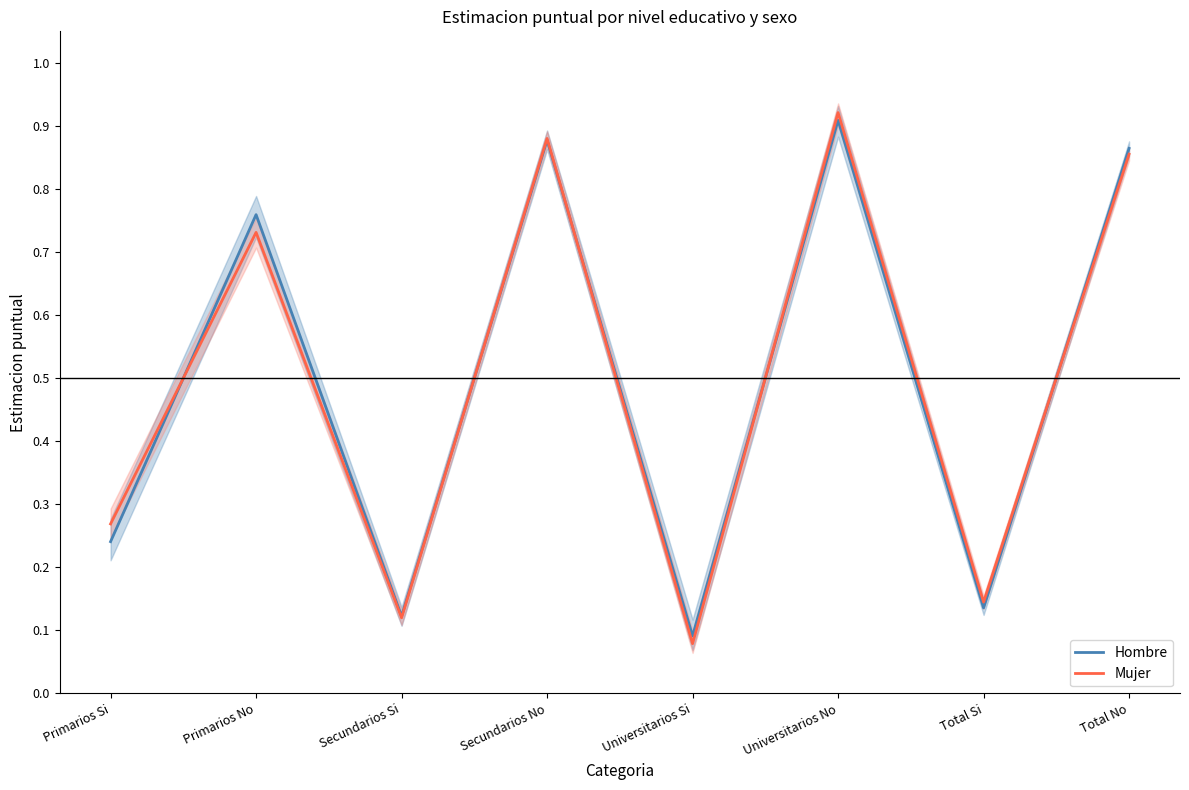

At which category is the sum across all series the highest?

Universitarios No